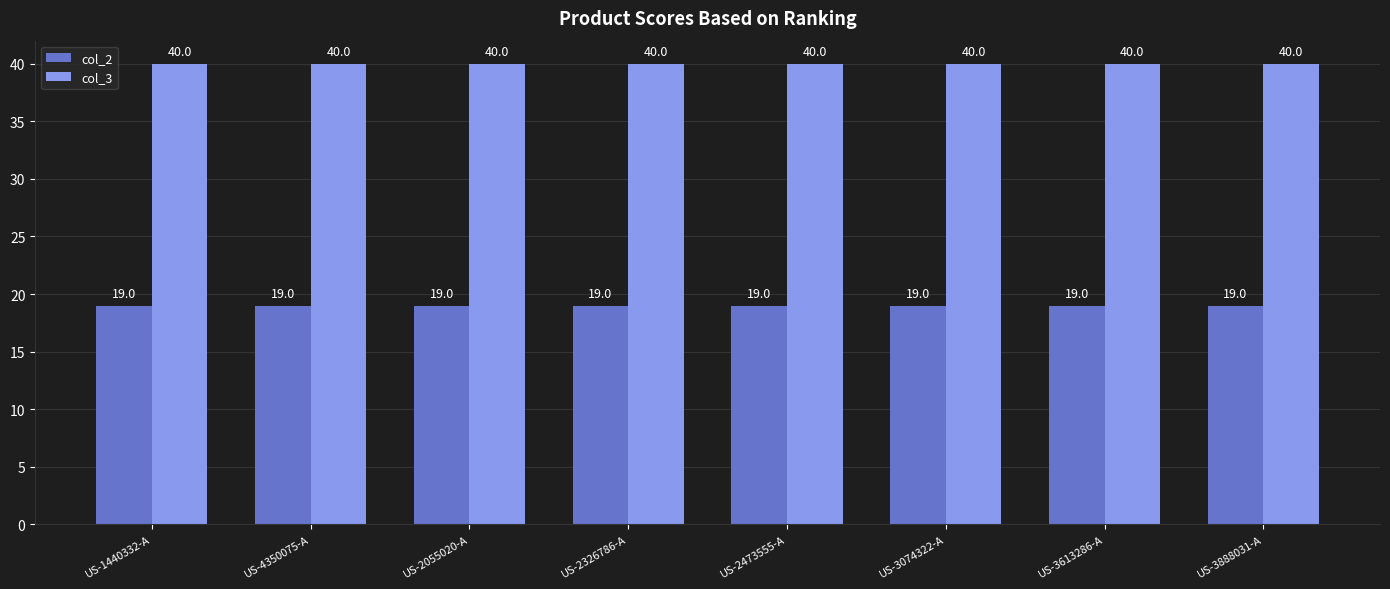

At US-3613286-A, list the series in order from smallest to largest.

col_2, col_3